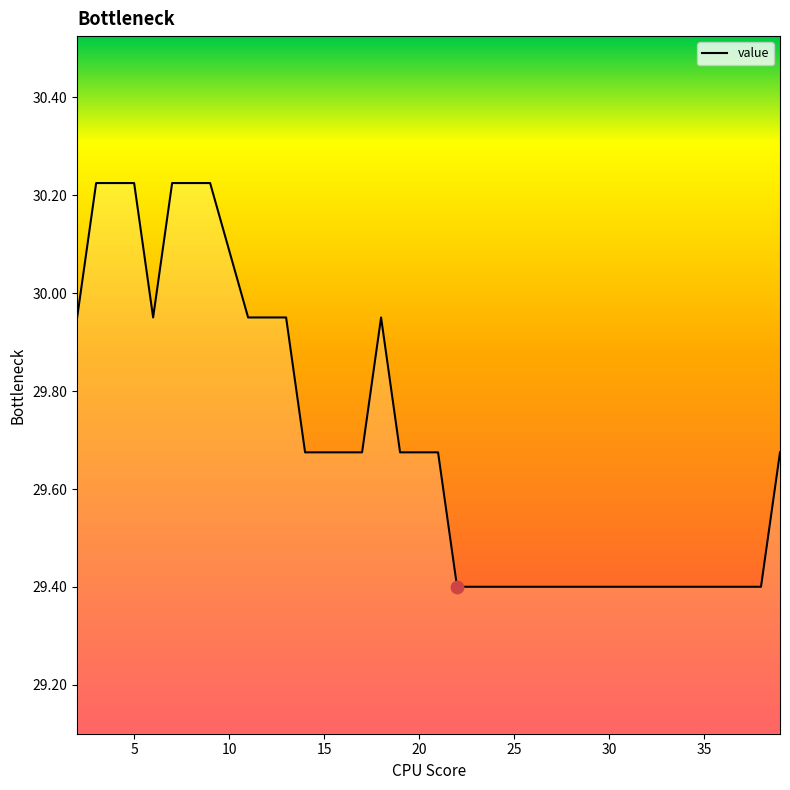

What is the difference between the maximum and minimum values?

0.8